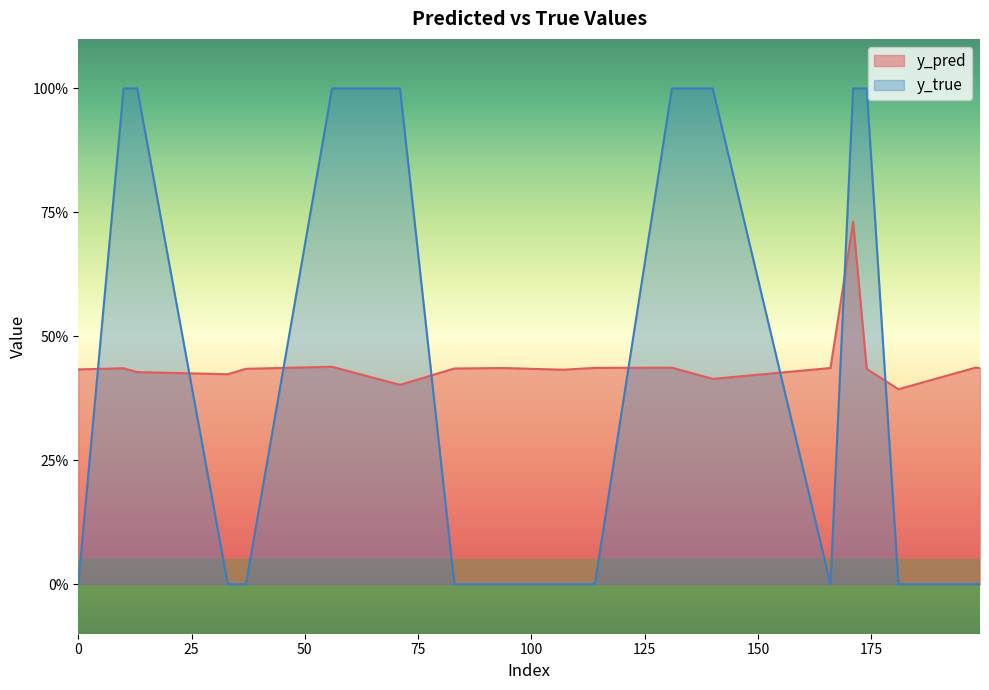

How many lines are shown in the chart?

2